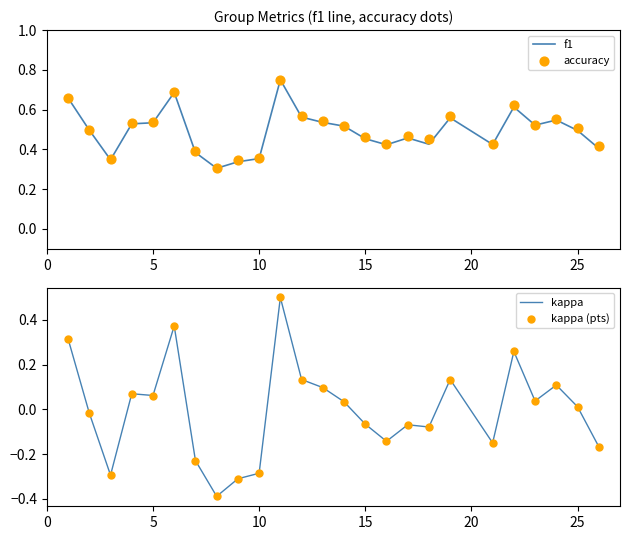

Which series has the largest Y range (max minus min)?

kappa